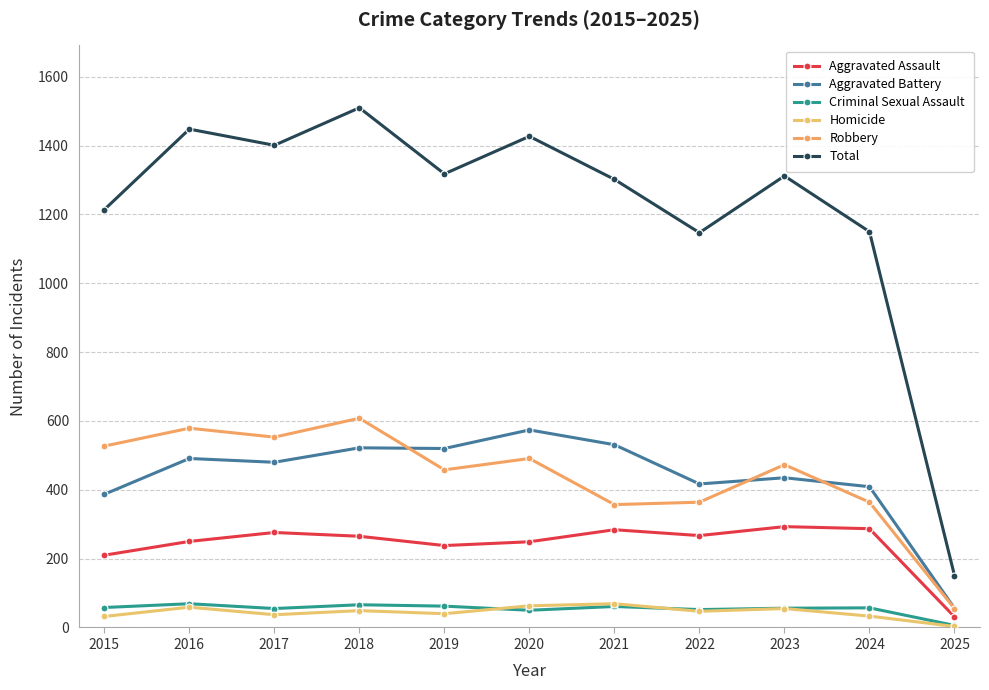

How many data points in Robbery are less than 473?

5